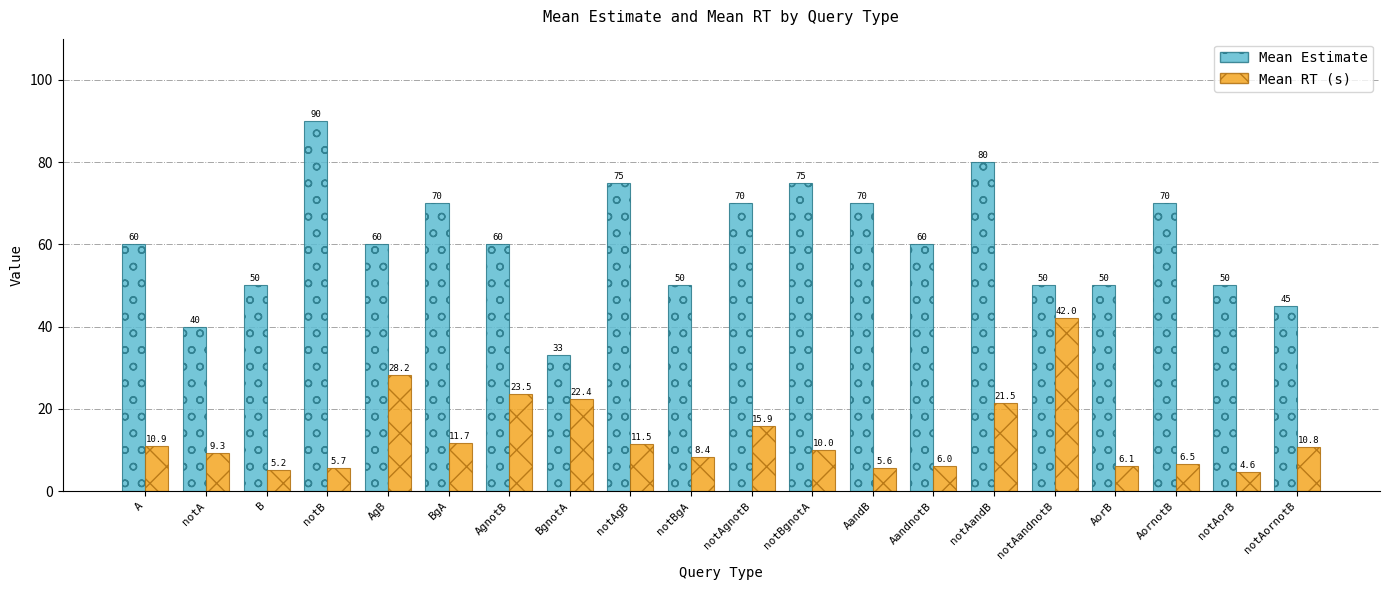

What is the average value of the Mean Estimate series?

60.4